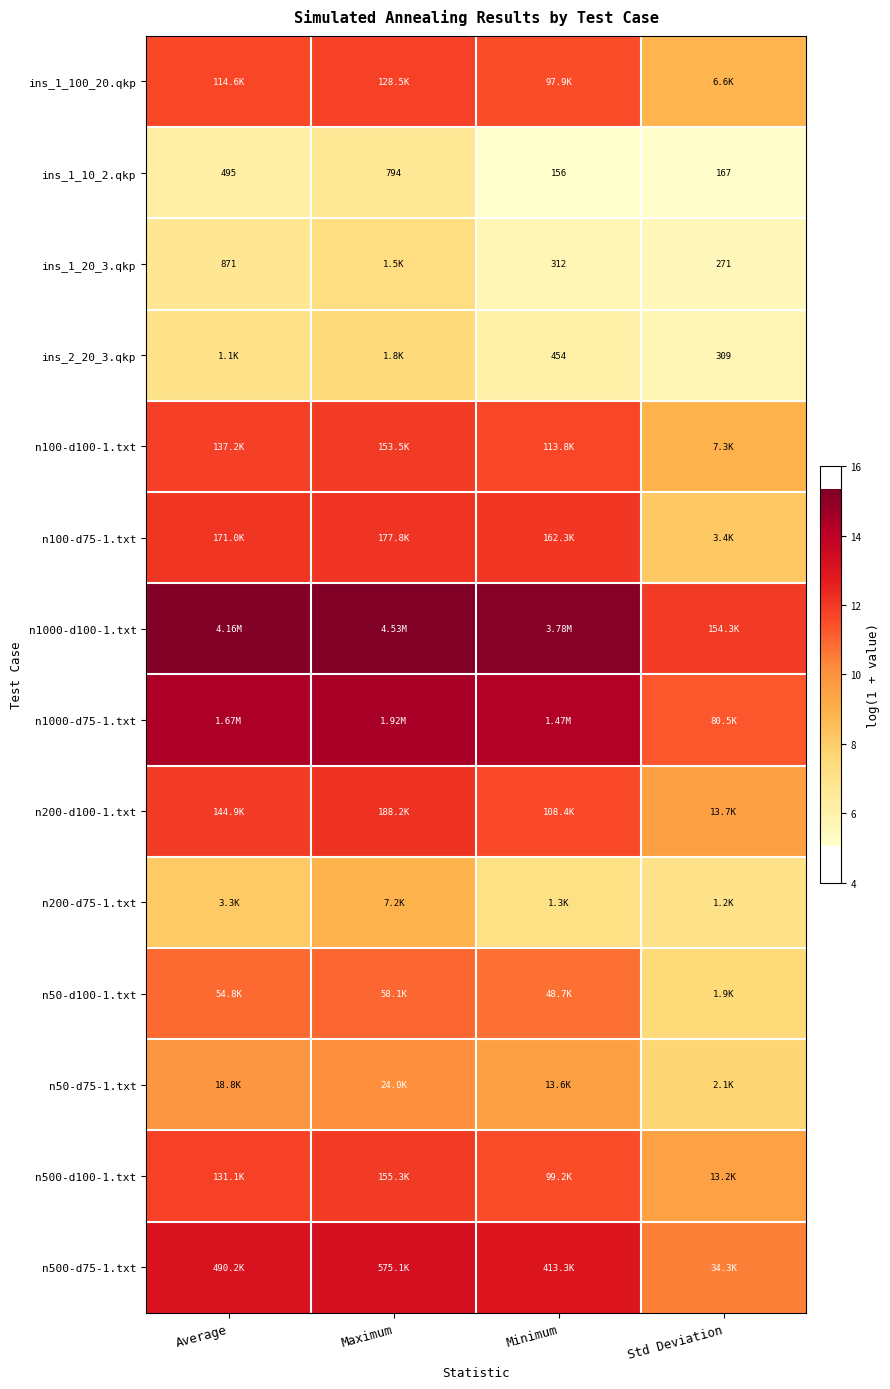

Which category has the lowest value across all series?

Minimum